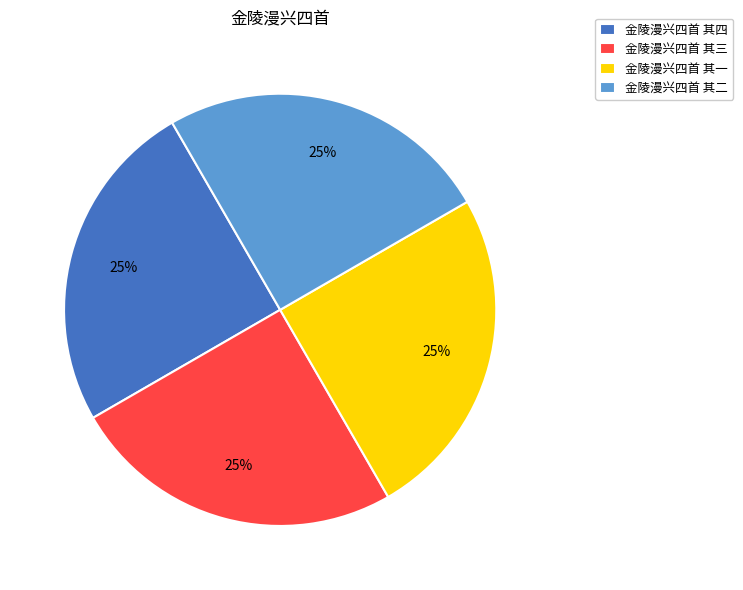

To the nearest percent, what percentage of the pie is 金陵漫兴四首 其三?

25%